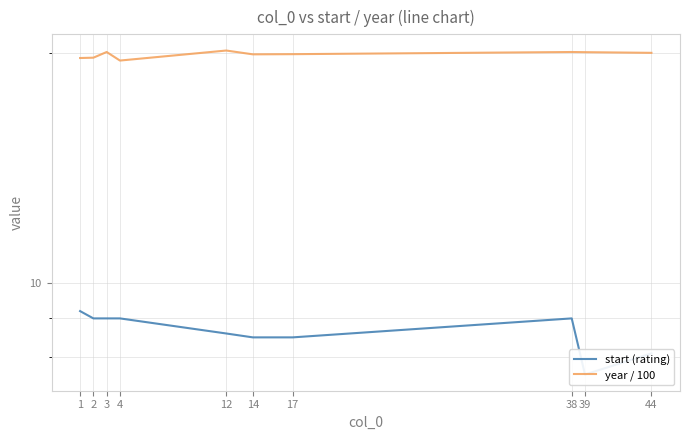

The value of year / 100 at 39 is 20.1. True or false?

True